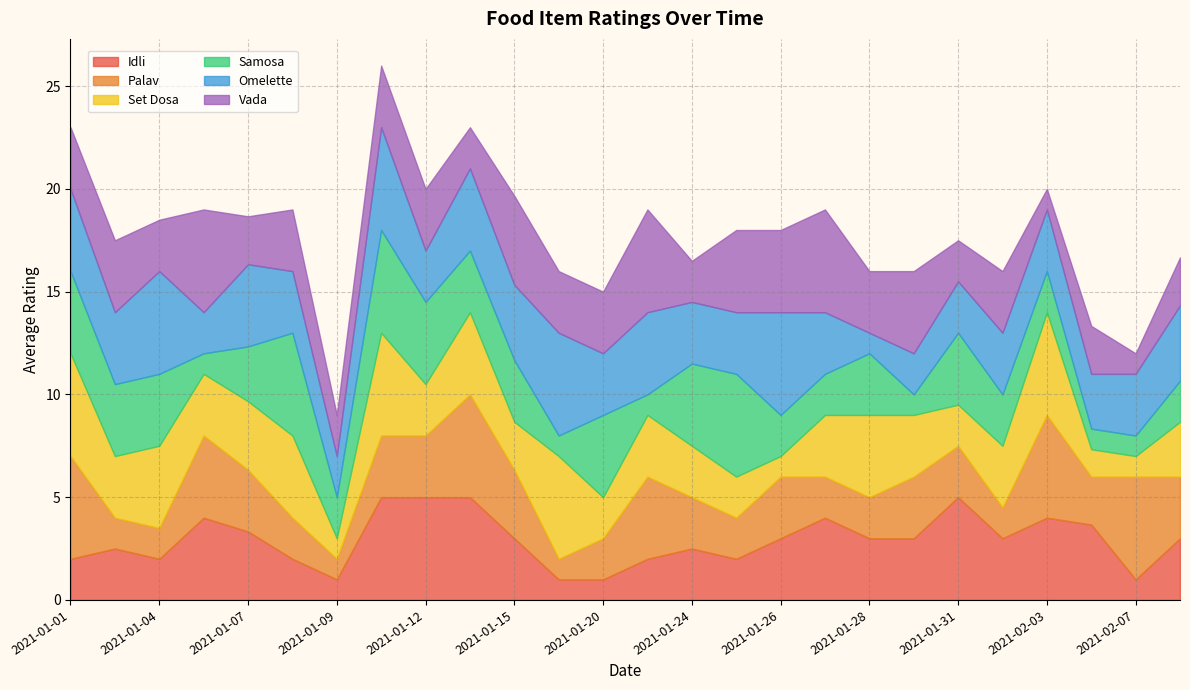

What is the total value across all series at 2021-01-28?

16.0